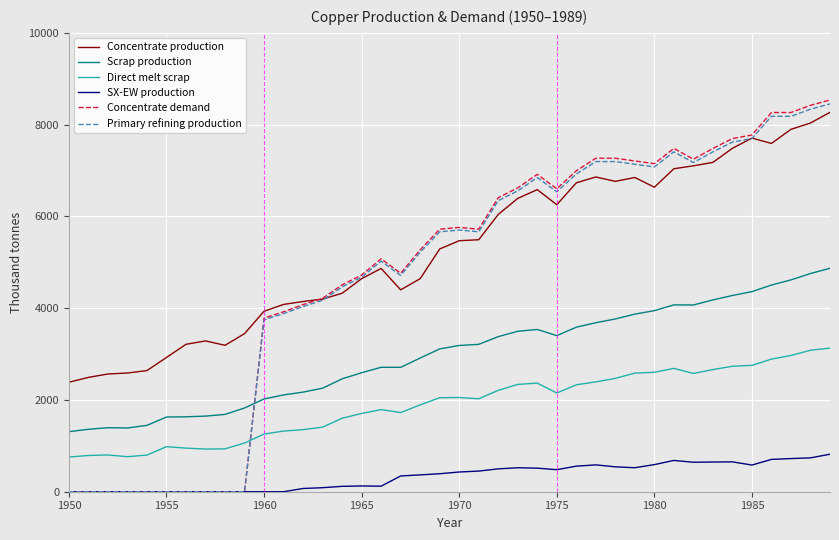

What is the highest value of the Scrap production series?

4869.5